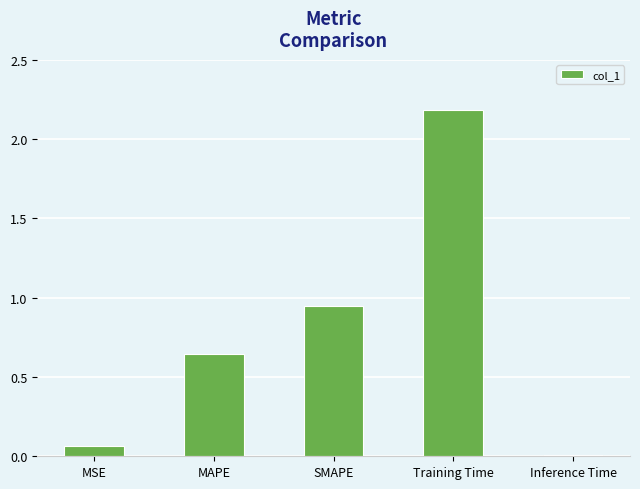

What is the difference between the second highest and minimum values?

0.9